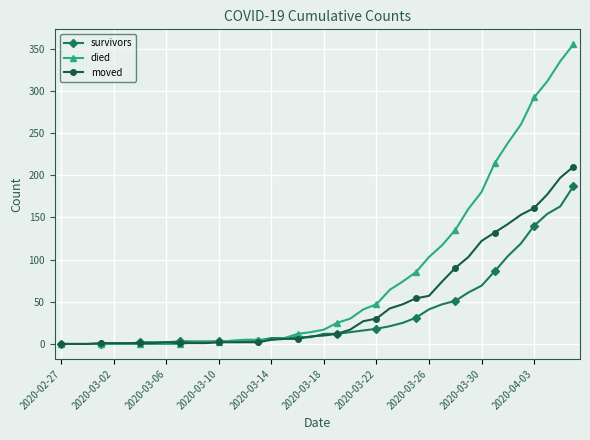

List the series in order of their overall mean, highest first.

died, moved, survivors